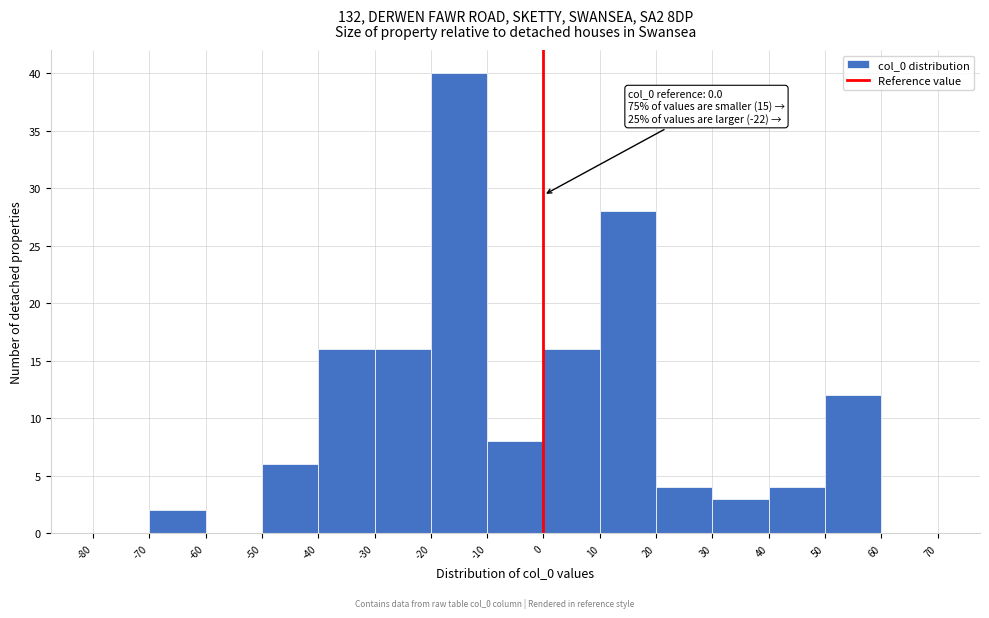

Which range on the x-axis has the tallest bar?

-20 to -10